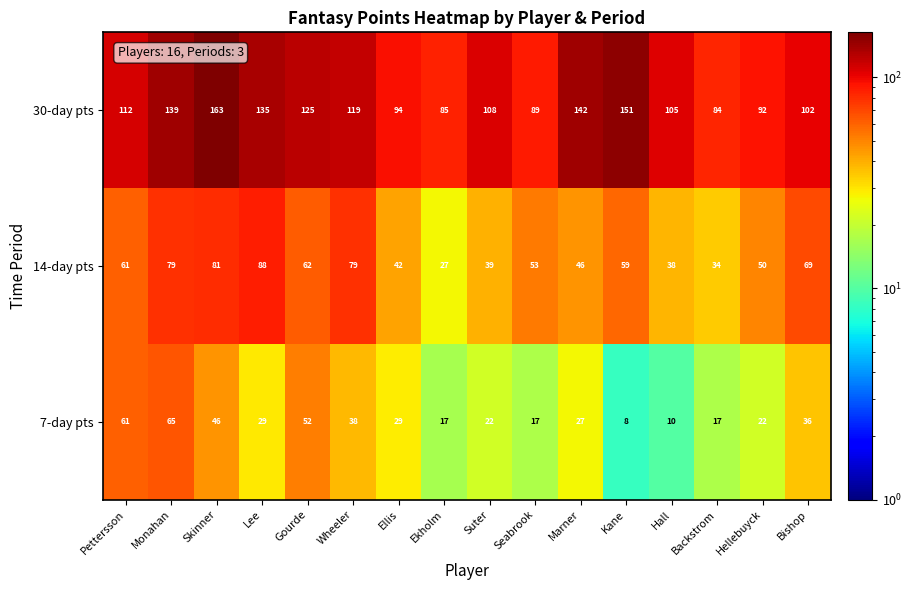

Which label corresponds to the largest value in the chart?

Skinner